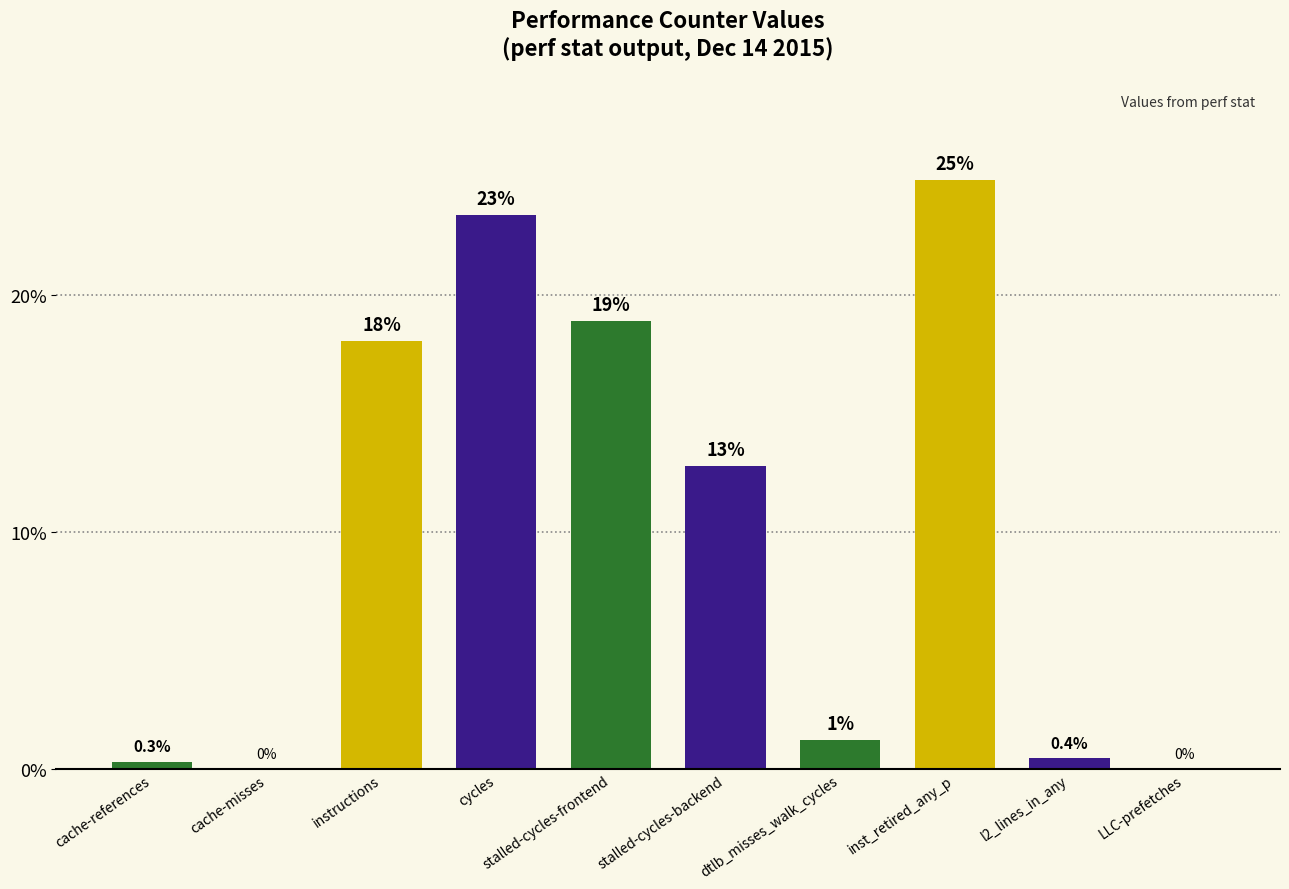

Which has a higher value, cache-references or stalled-cycles-frontend?

stalled-cycles-frontend